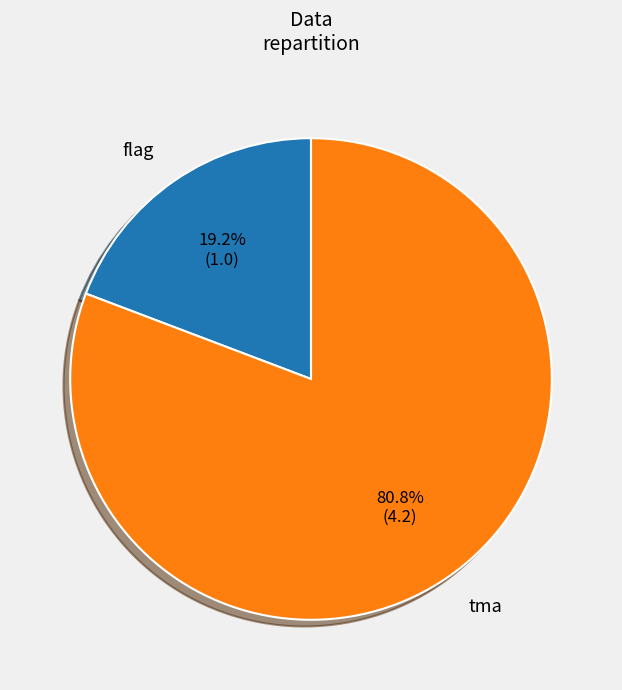

Rank the categories by value from highest to lowest.

tma, flag